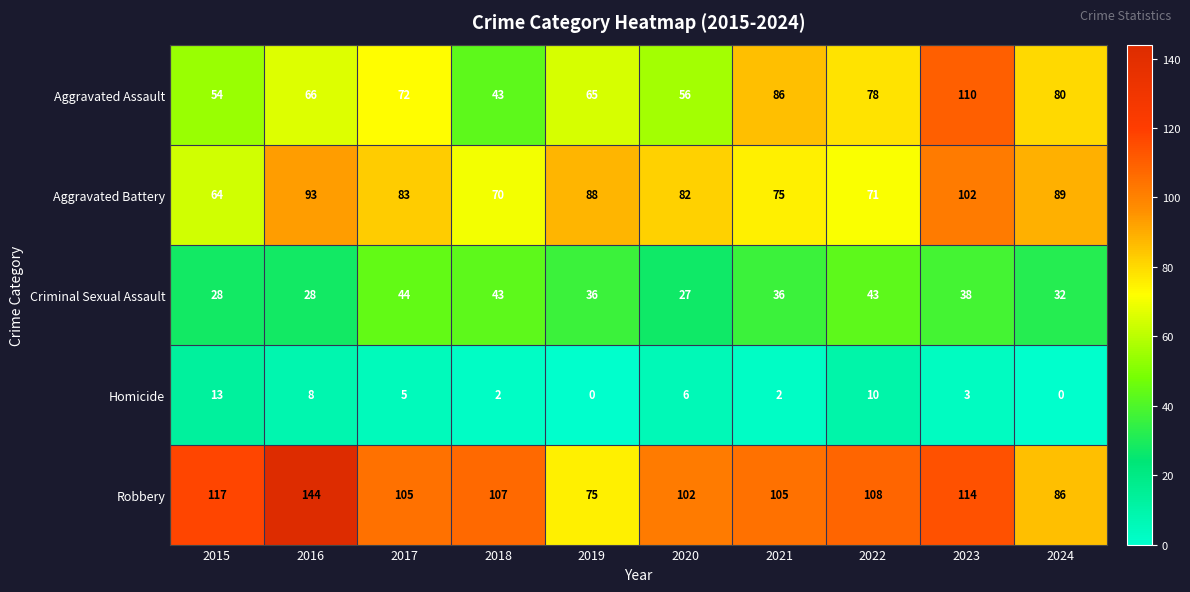

Which series has the widest spread of values?

Robbery